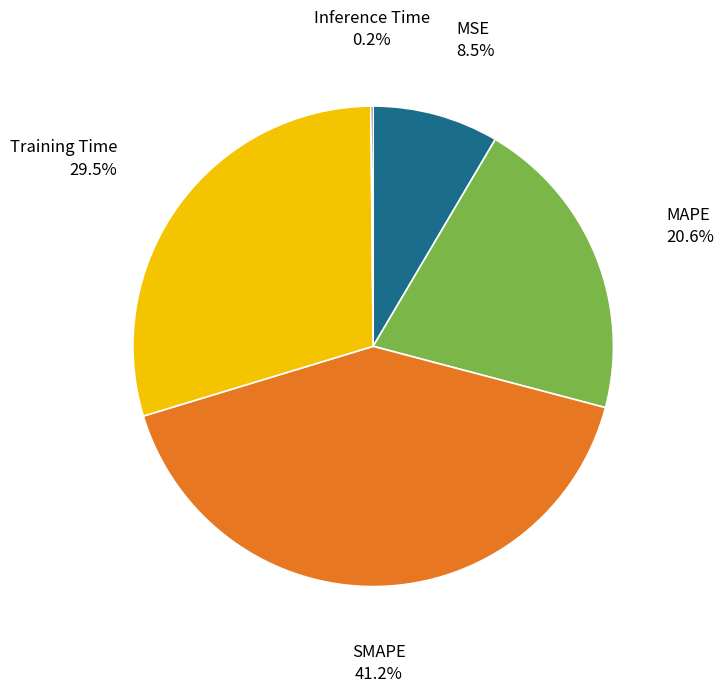

To the nearest percent, what is the difference between the largest and smallest slice percentages?

41%